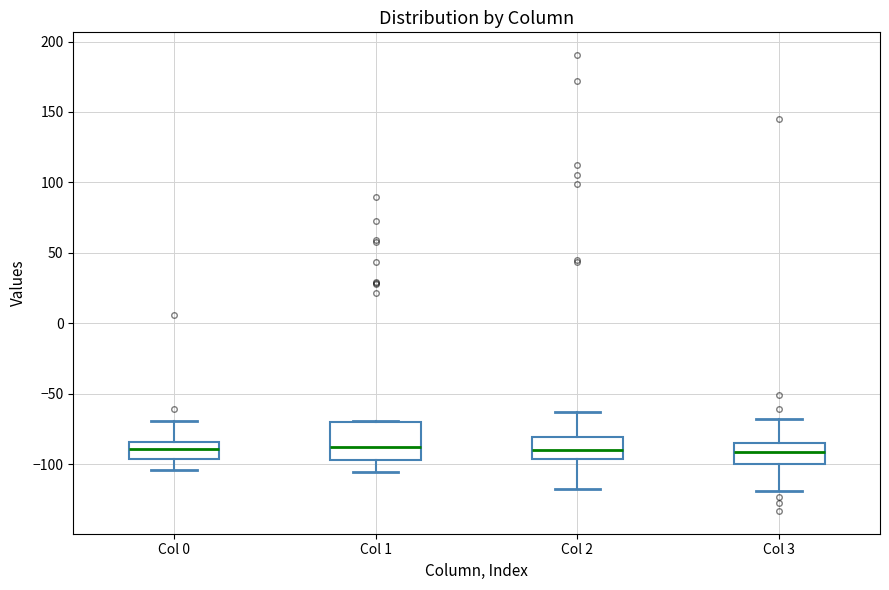

Where does the upper whisker of the box for Col 2 end on the y-axis? The values are not printed on the chart, so give them approximately, as read against the axis.

-65